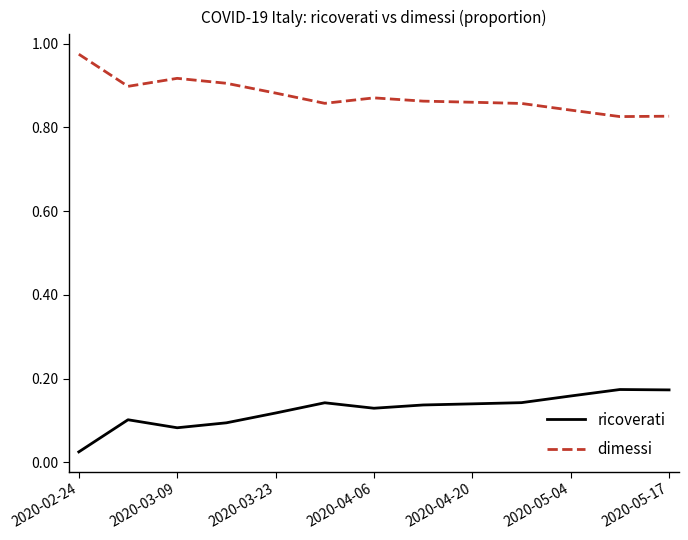

True or false: ricoverati and dimessi cross at least once.

False